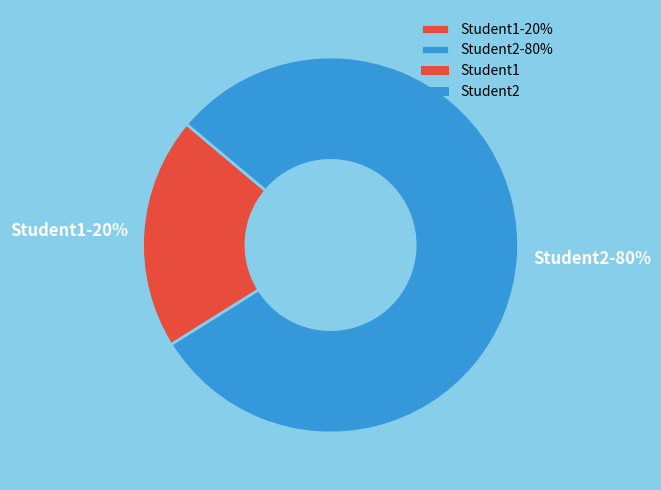

True or false: Student2 accounts for 80% of the total.

True